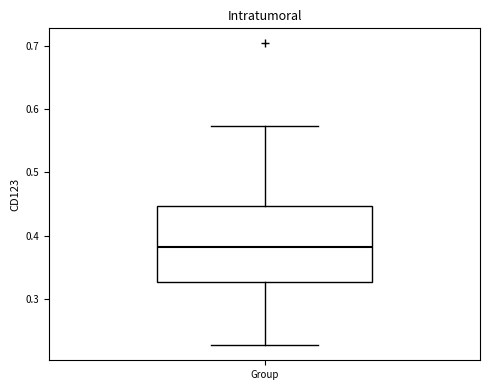

Where does the lower whisker of the box for Group end on the y-axis? The values are not printed on the chart, so give them approximately, as read against the axis.

0.23